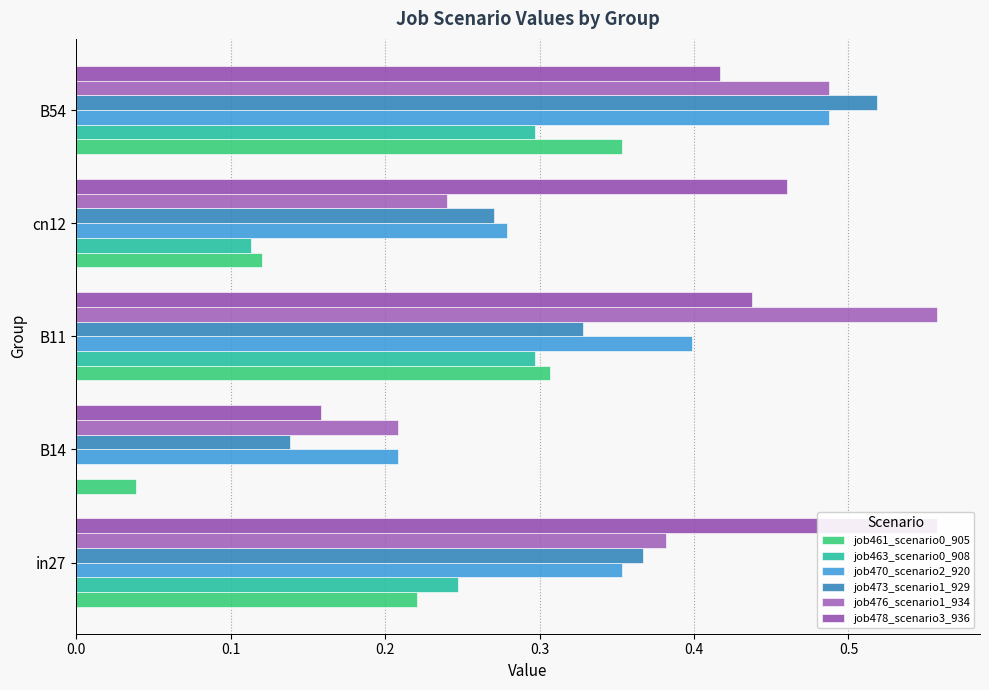

Count the job463_scenario0_908 values in the range 0 to 1.

5